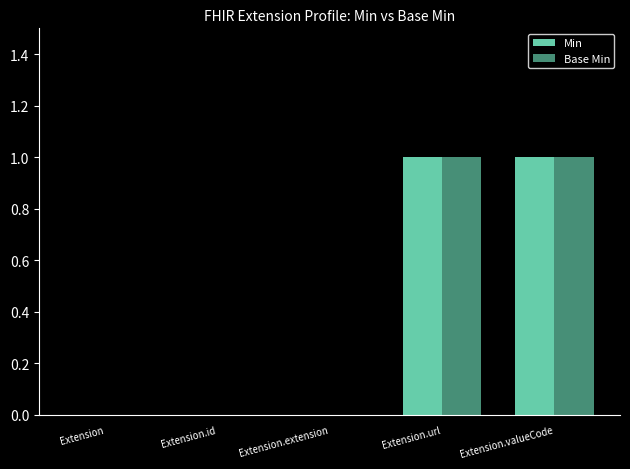

Are the bars grouped side by side (vs. stacked)?

Yes